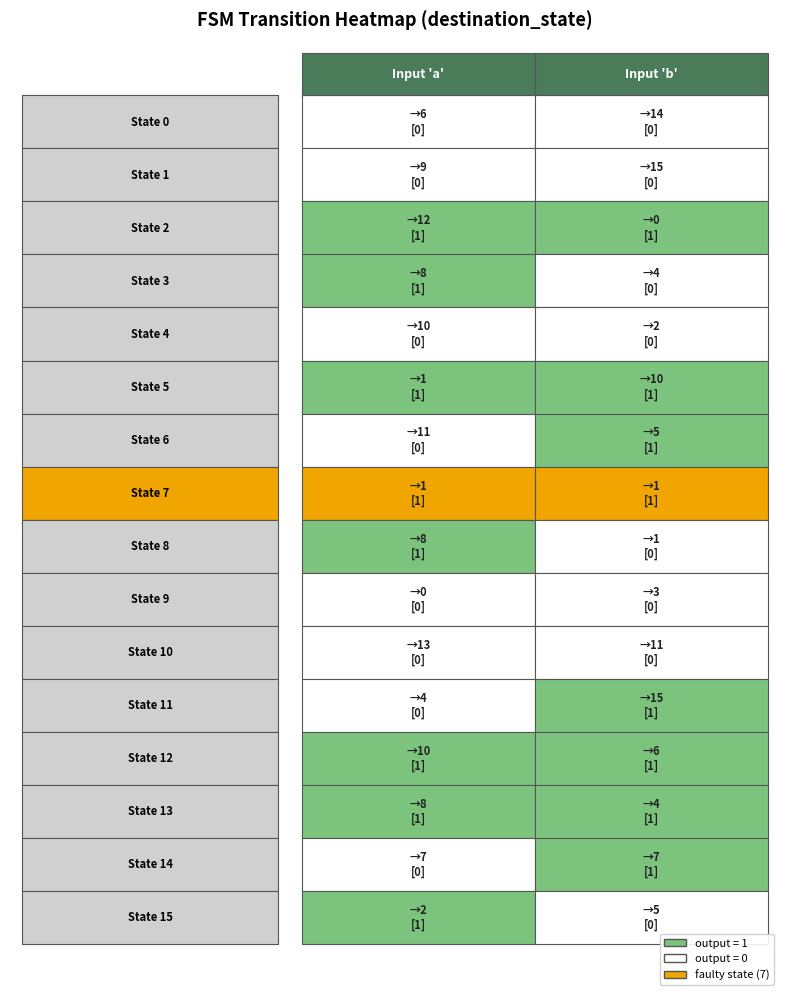

What is the difference between the 3 values at 1 and 0?

4